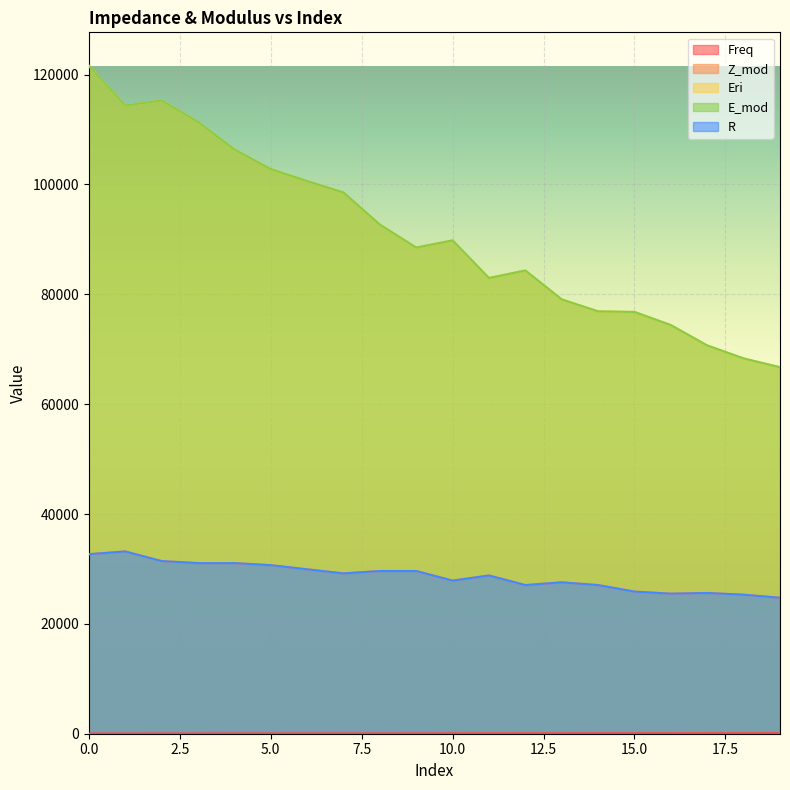

The value of R at 19 is 24748.5. True or false?

True